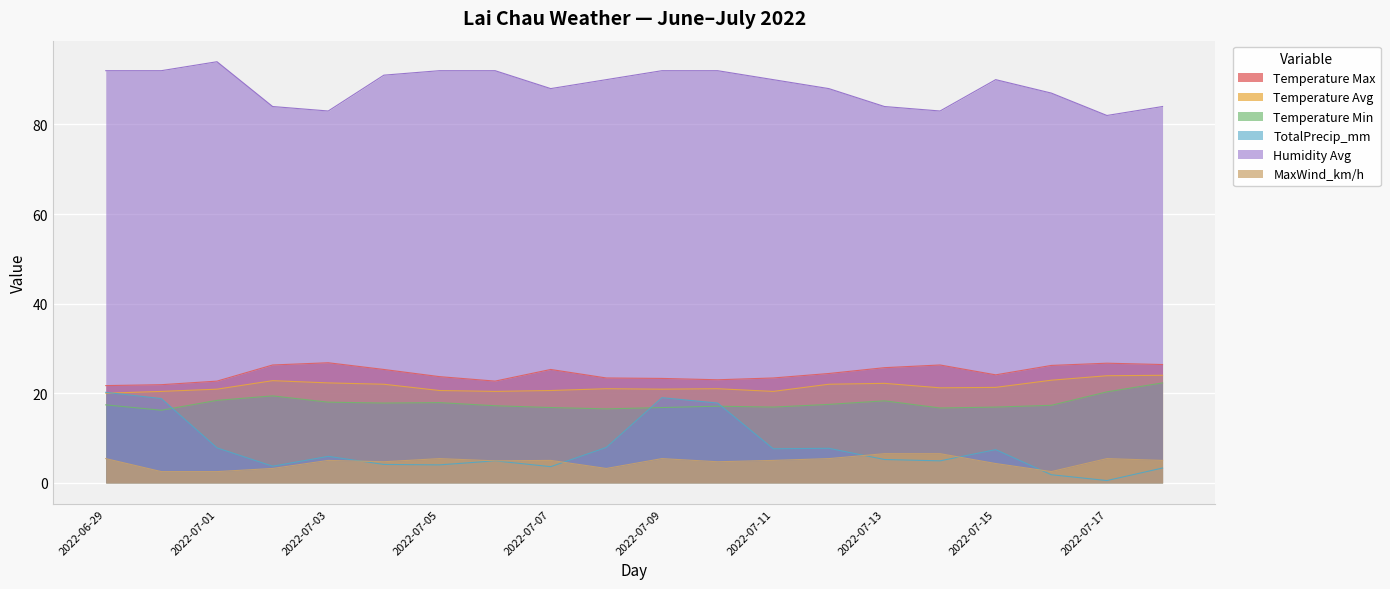

What is the spread (max minus min) of values at 2022-07-11?

85.0